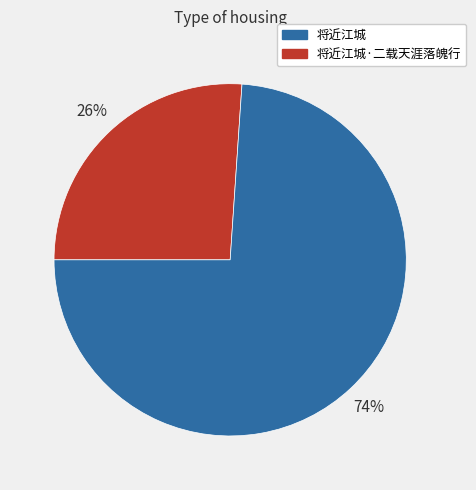

How many segments does this pie chart have?

2